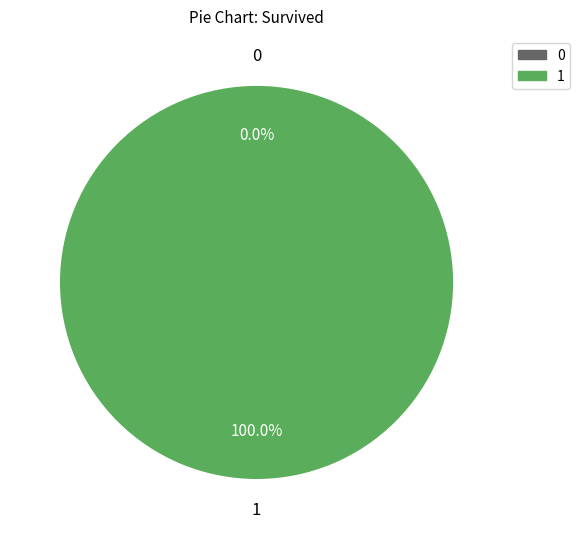

What is the largest slice in the pie chart?

1